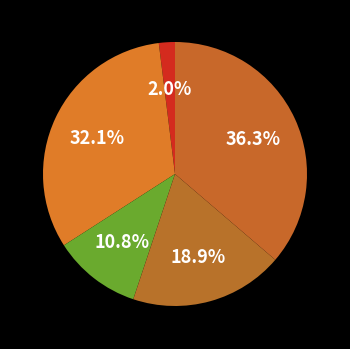

How many segments does this pie chart have?

5